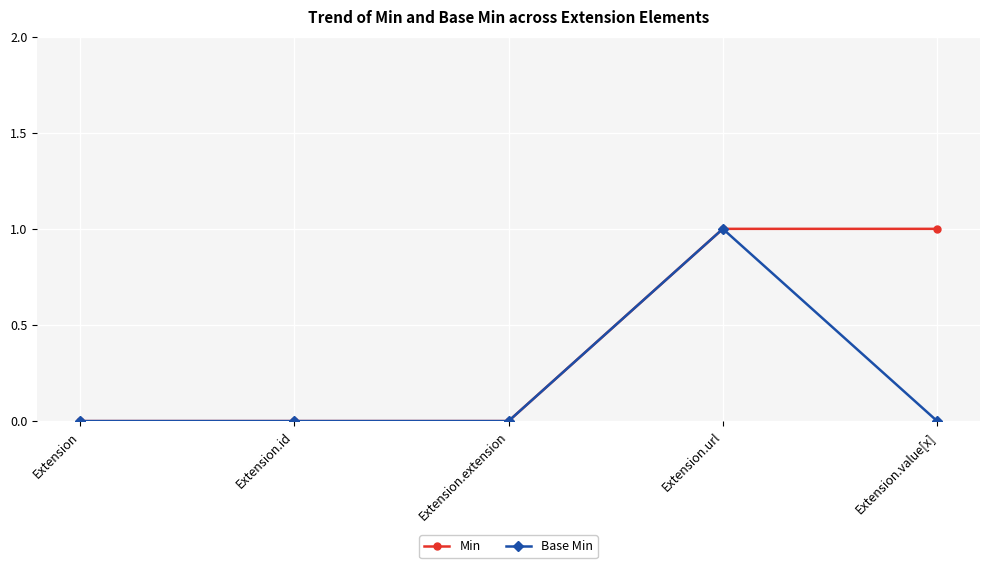

What is the label of the 2nd point from the right?

Extension.url